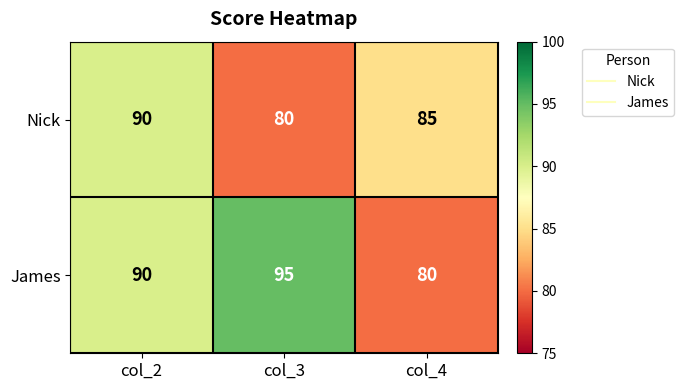

The value of James at col_3 is 95. True or false?

True